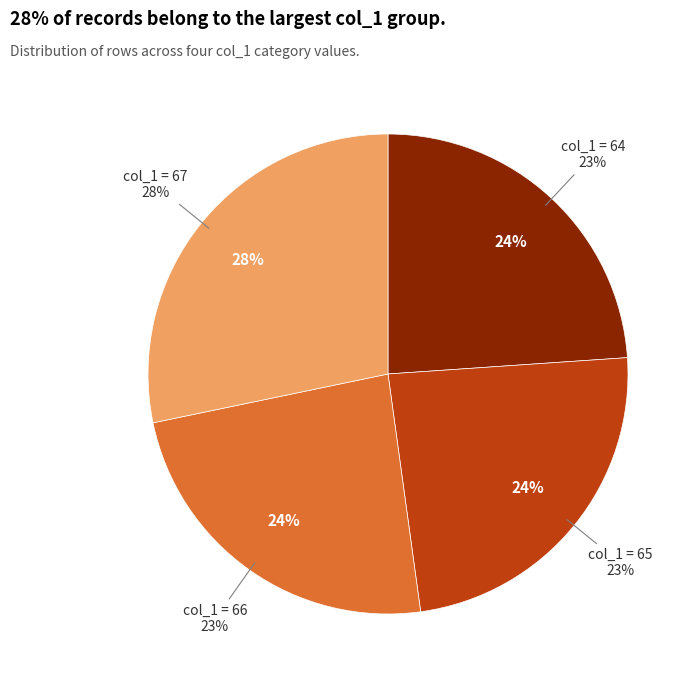

How much of the chart is everything except col_0=7?

71.7%